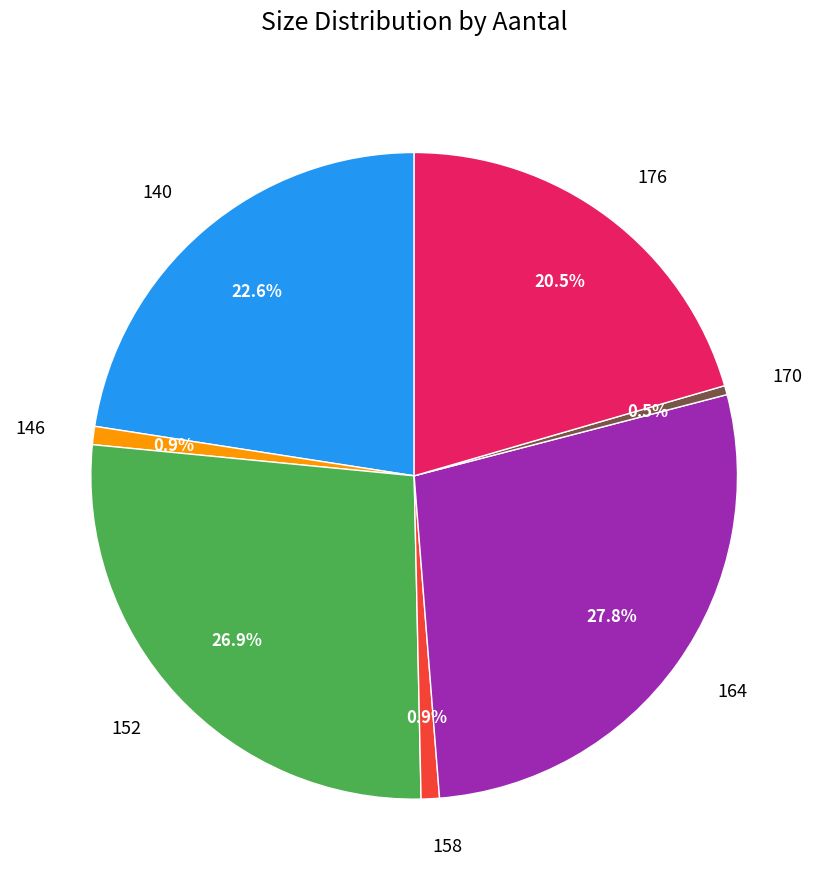

Approximately how many times larger is the value at 140 compared to 170?

49.5